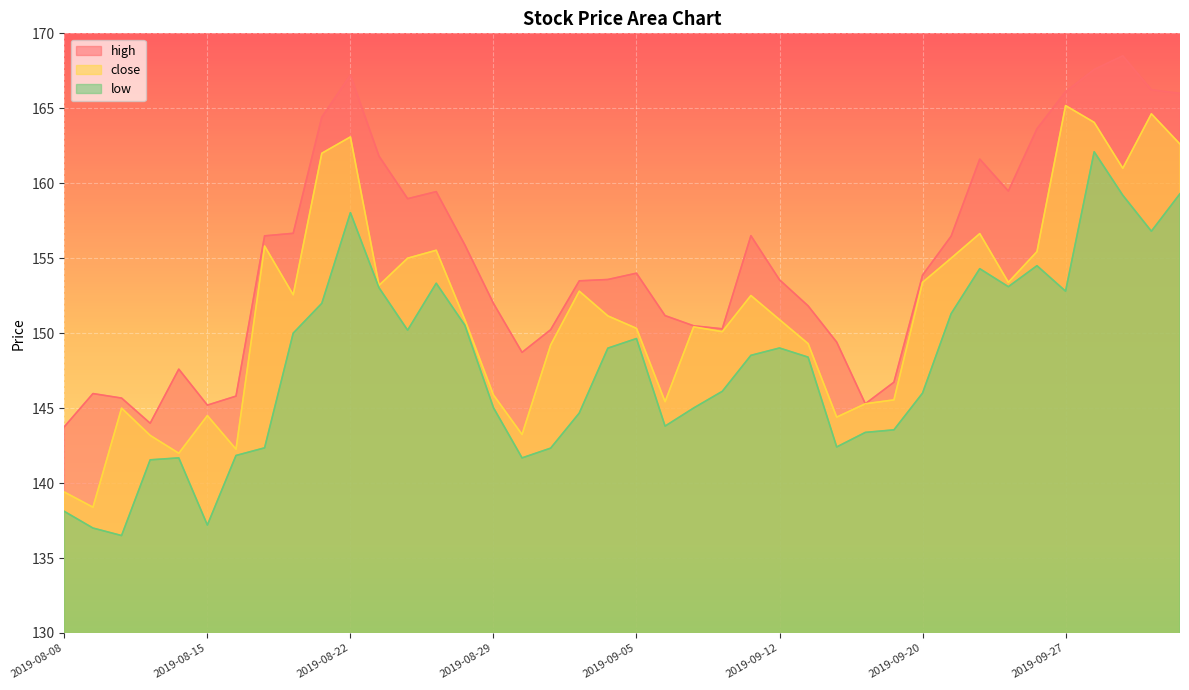

How many values in the low series exceed 148?

21